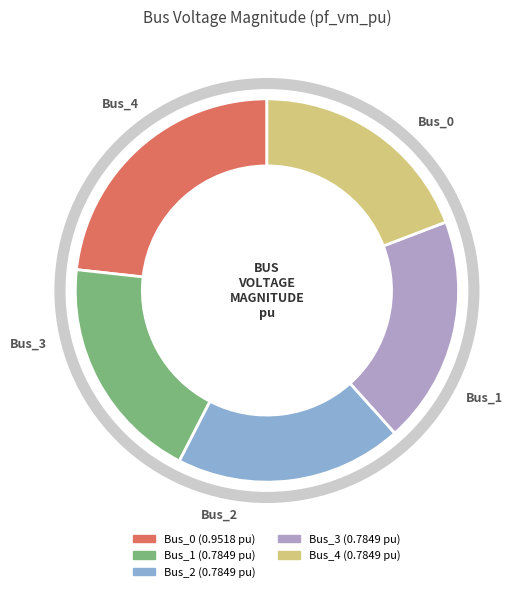

Is it true that Bus_2 is 19% of the pie?

True